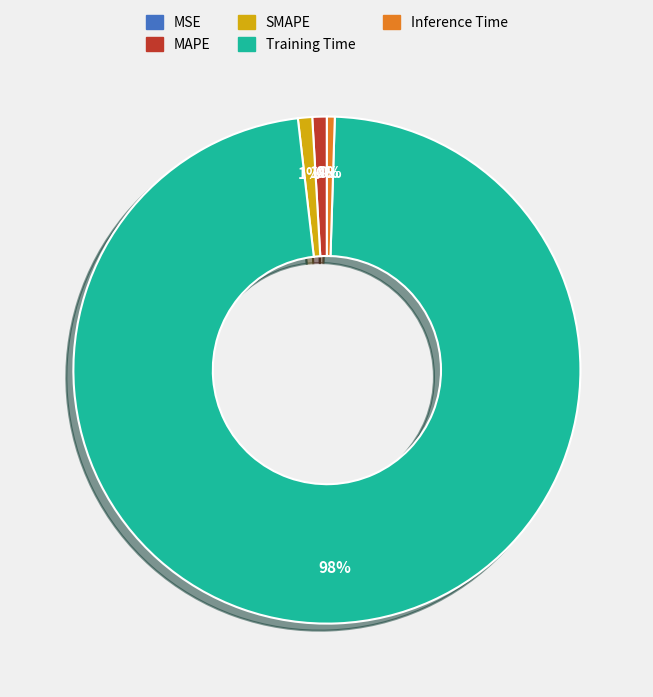

True or false: Inference Time accounts for 0% of the total.

True